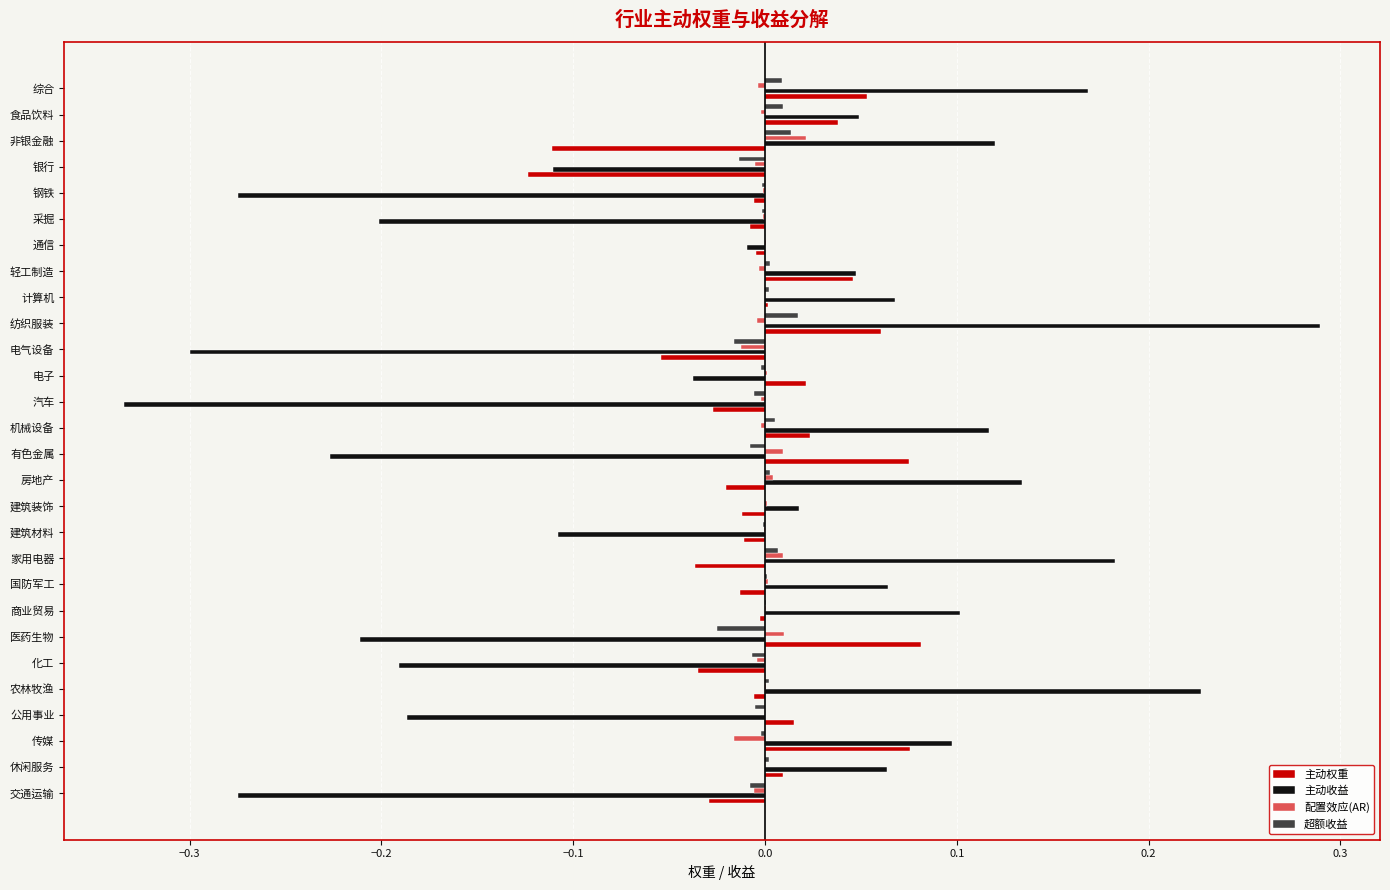

True or false: 配置效应(AR) has a value of 0.0 at 农林牧渔.

True